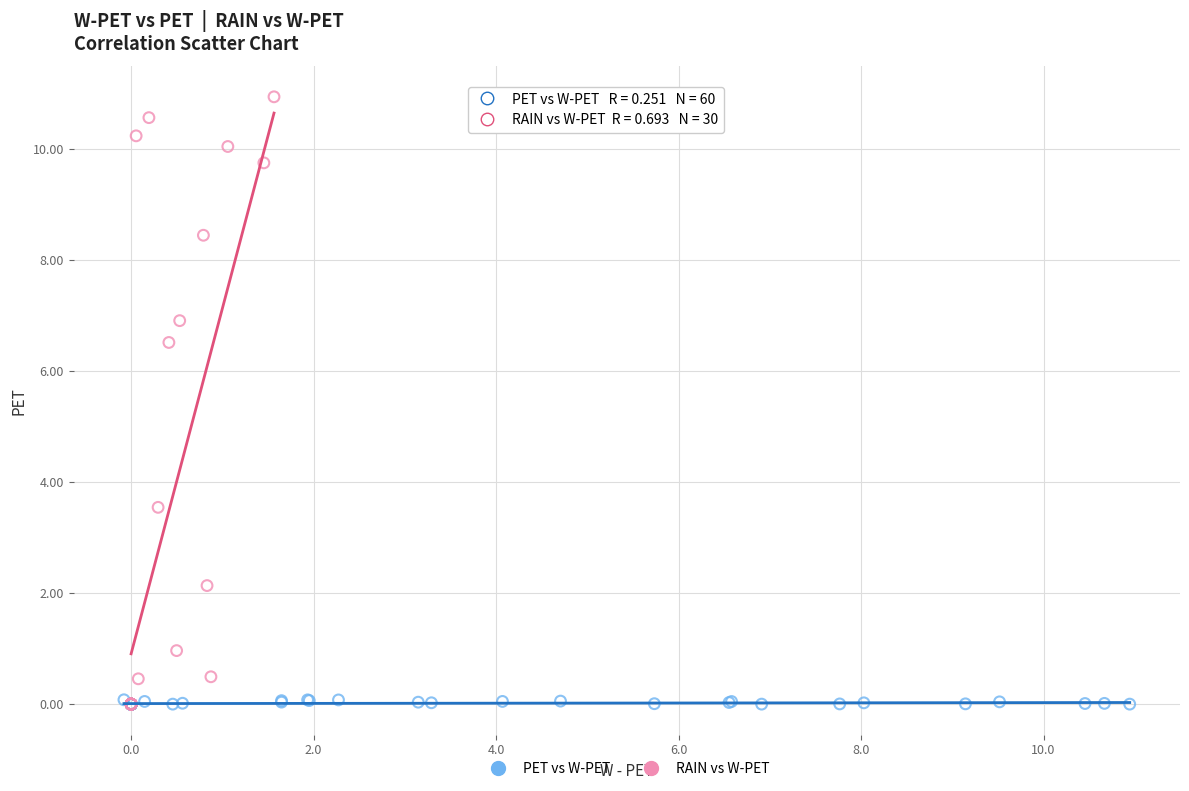

Which series contains the highest Y value?

RAIN vs W-PET